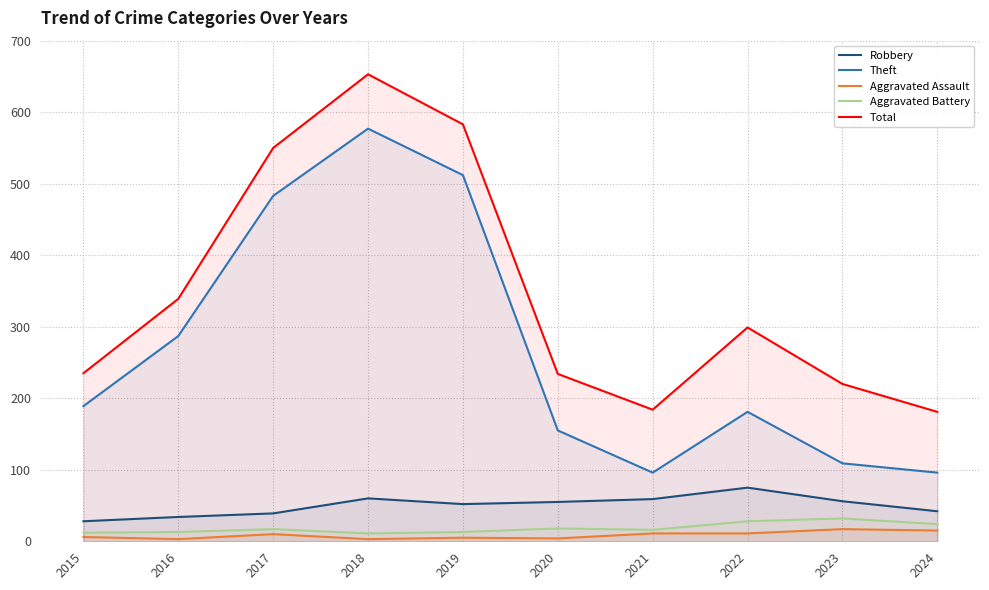

Reading right to left, list all the values displayed in this chart.

Robbery: 42	56	75	59	55	52	60	39	34	28
Theft: 96	109	181	96	155	512	577	483	287	189
Aggravated Assault: 15	17	11	11	4	5	3	10	3	6
Aggravated Battery: 24	32	28	16	18	13	11	17	13	12
Total: 181	220	299	184	234	583	653	550	339	235